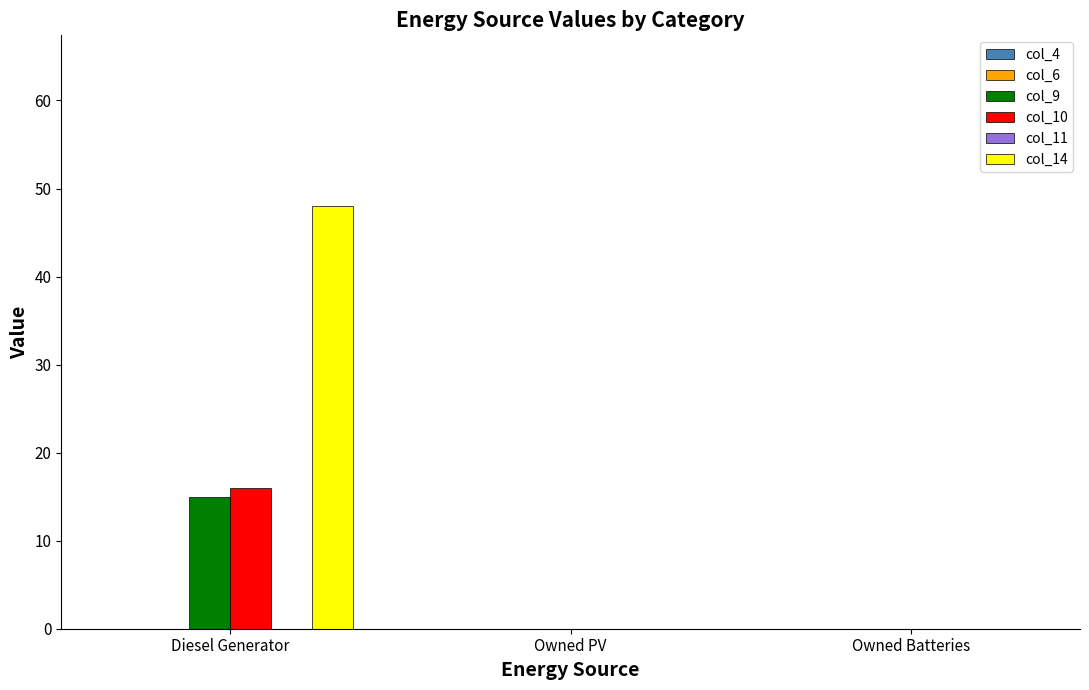

Reading left to right, extract all data points from this chart.

col_9: Diesel Generator=15	Owned PV=0	Owned Batteries=0
col_10: Diesel Generator=16	Owned PV=0	Owned Batteries=0
col_14: Diesel Generator=48	Owned PV=0	Owned Batteries=0